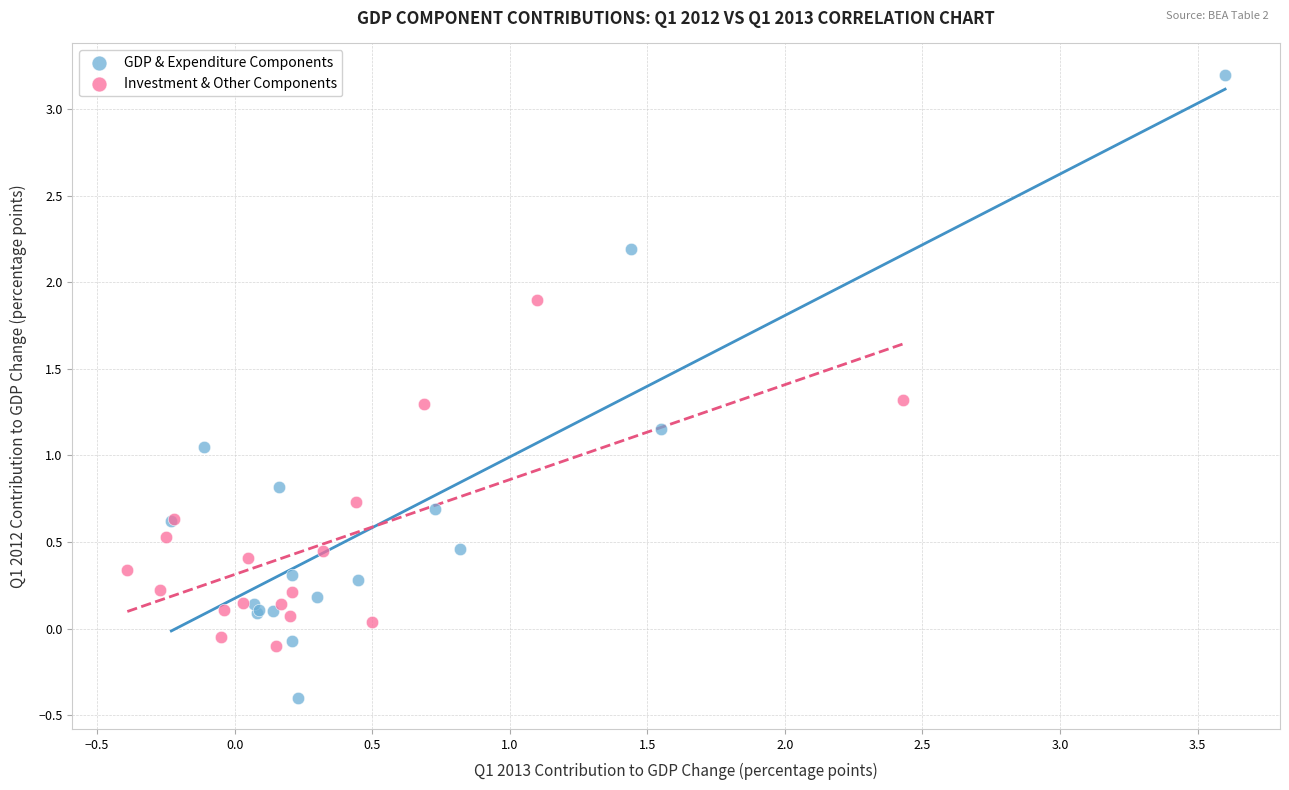

Which series has the widest spread of Y values?

GDP & Expenditure Components